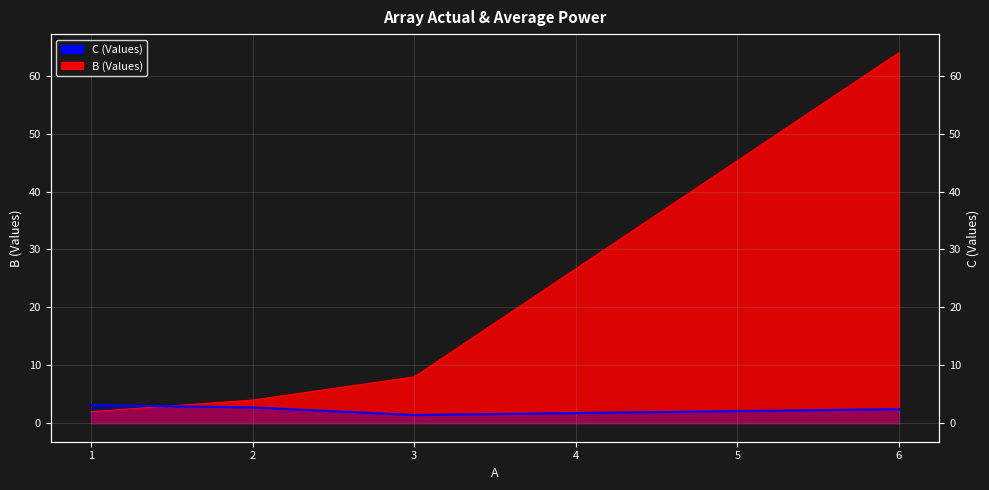

How many times do C and B cross each other?

1